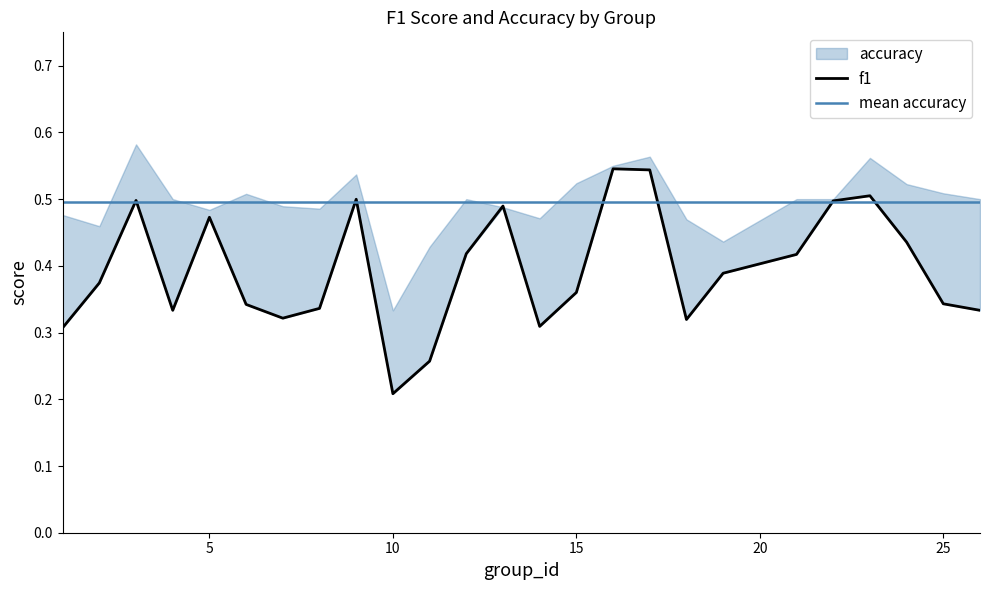

At which label does f1 reach its minimum?

10